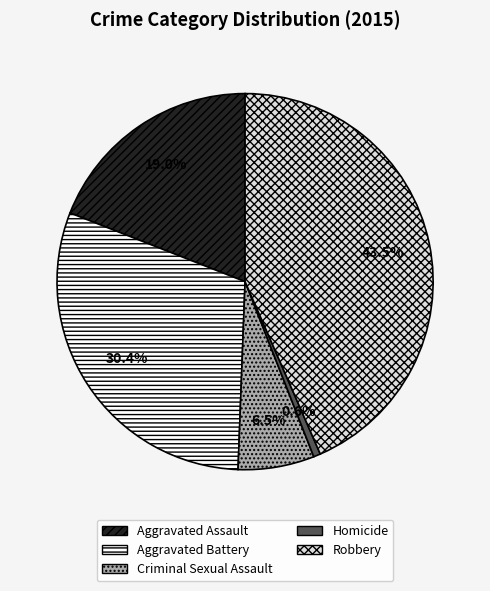

How many slices are in this pie chart?

5